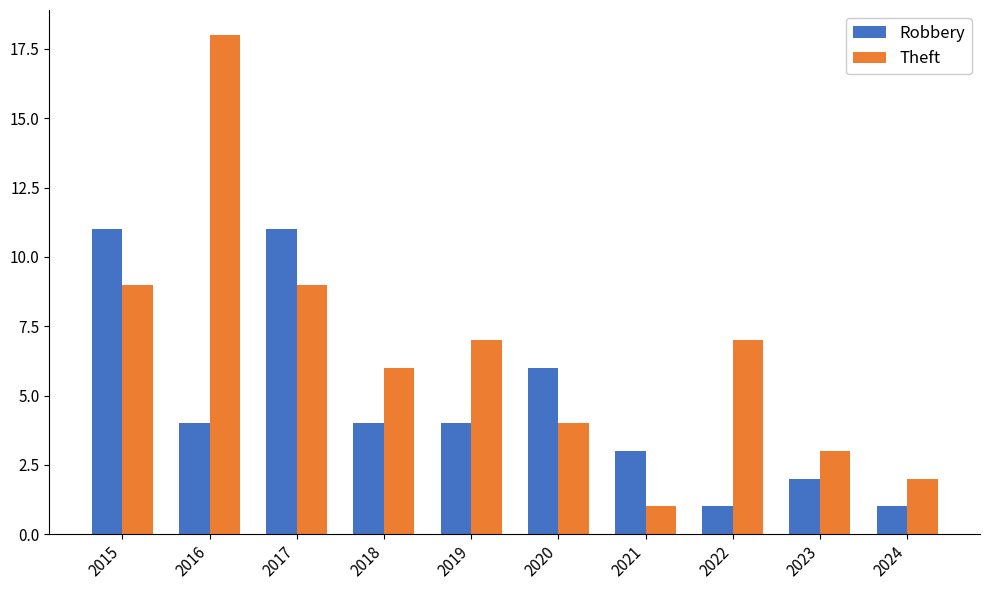

Reading left to right, list all the values displayed in this chart.

Robbery: 11	4	11	4	4	6	3	1	2	1
Theft: 9	18	9	6	7	4	1	7	3	2